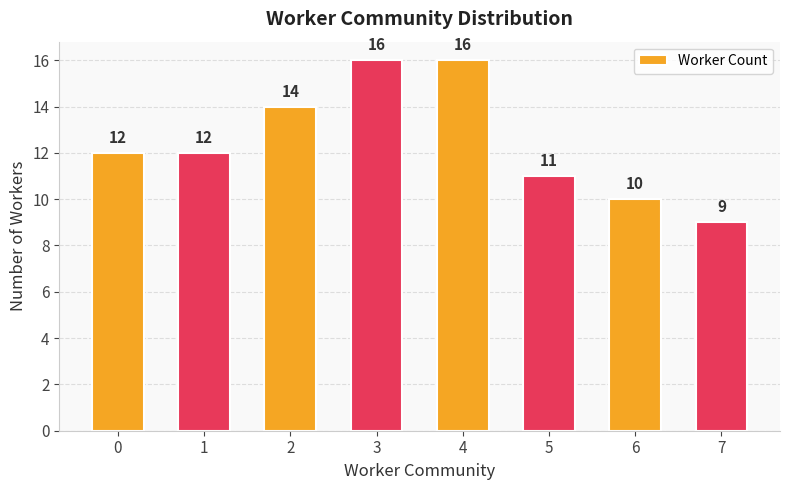

What is the value of the 8th bar from the left?

9